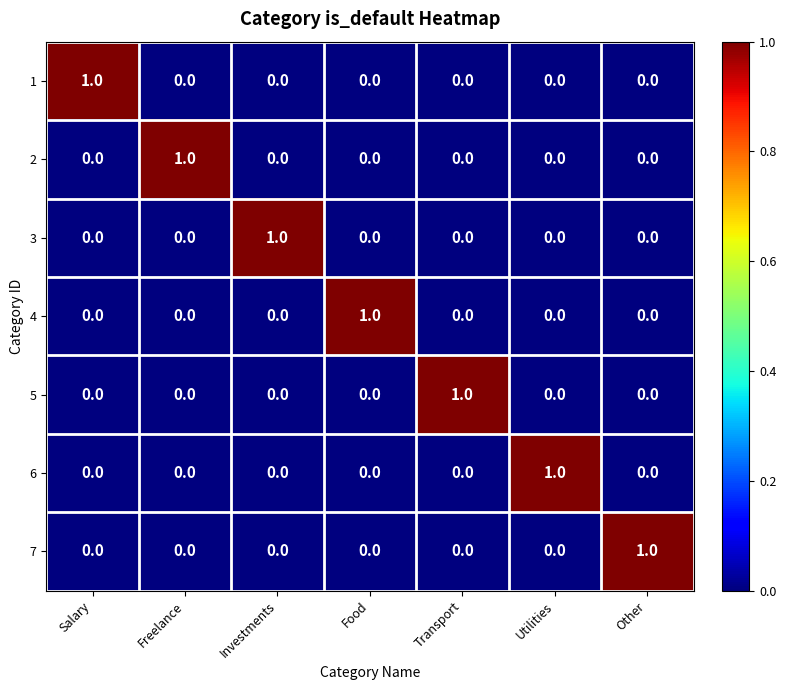

True or false: 3 has a value of 0 at Transport.

True